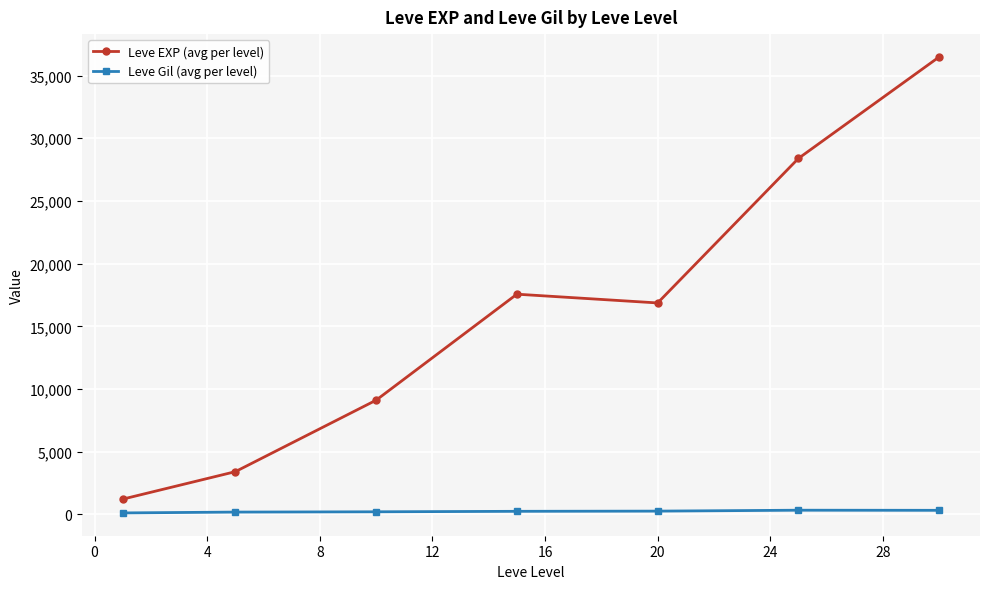

List the series in order of their overall mean, lowest first.

Leve Gil (avg per level), Leve EXP (avg per level)